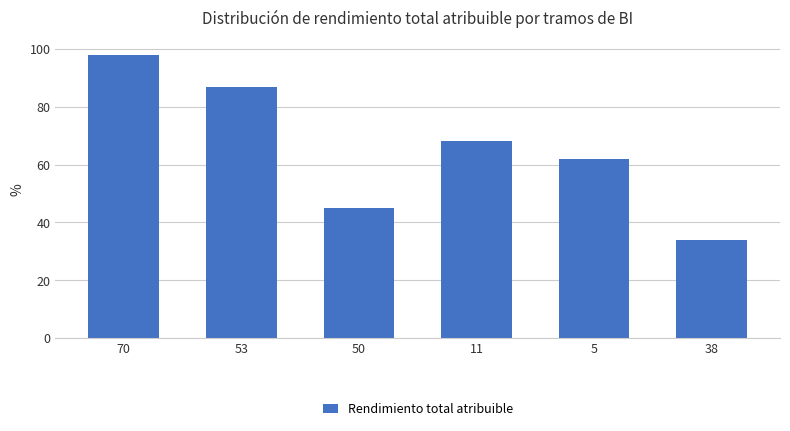

What is the average value?

66